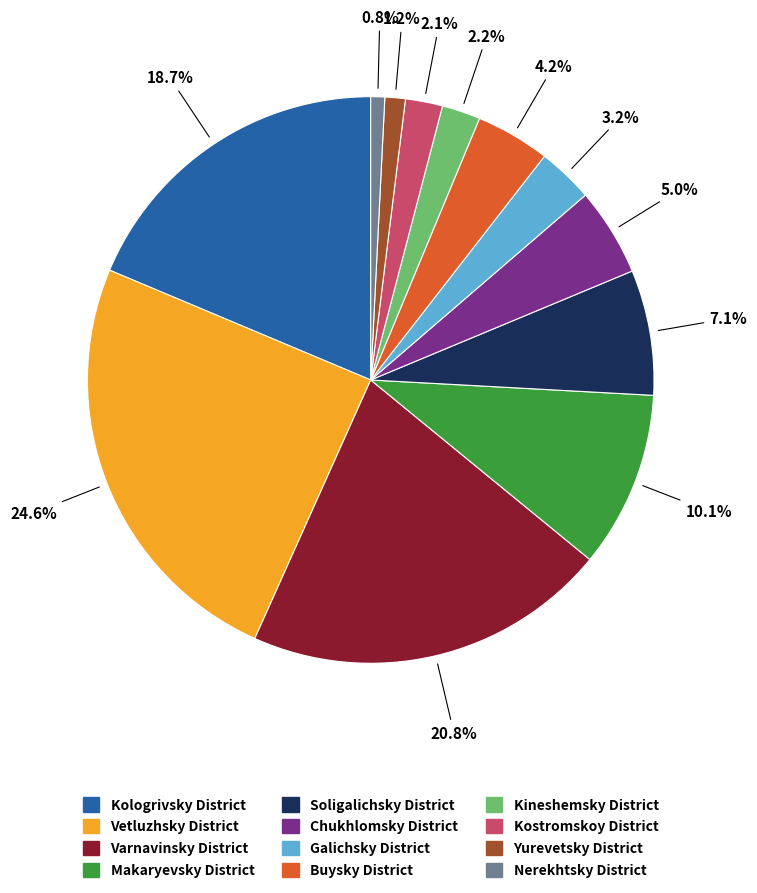

Approximately how many times larger is the value at Kineshemsky District compared to Buysky District?

0.5